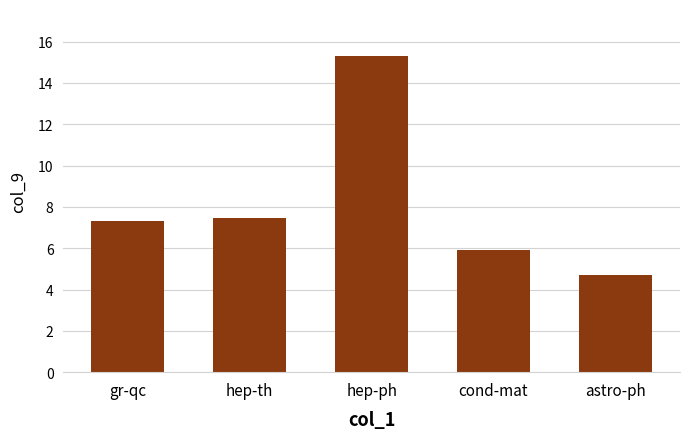

Is it true that the value at hep-ph is 25.3?

False